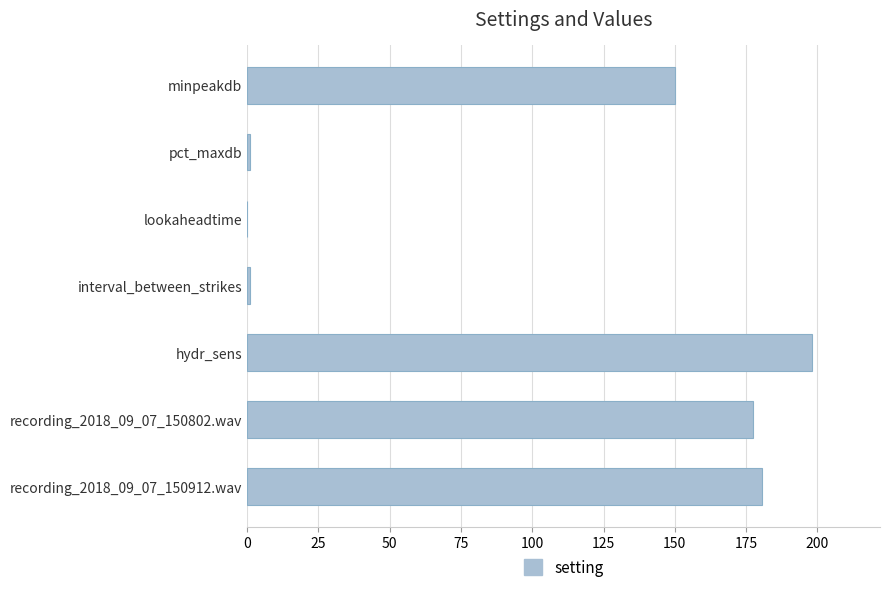

Where is the data nearest to the value 99?

minpeakdb